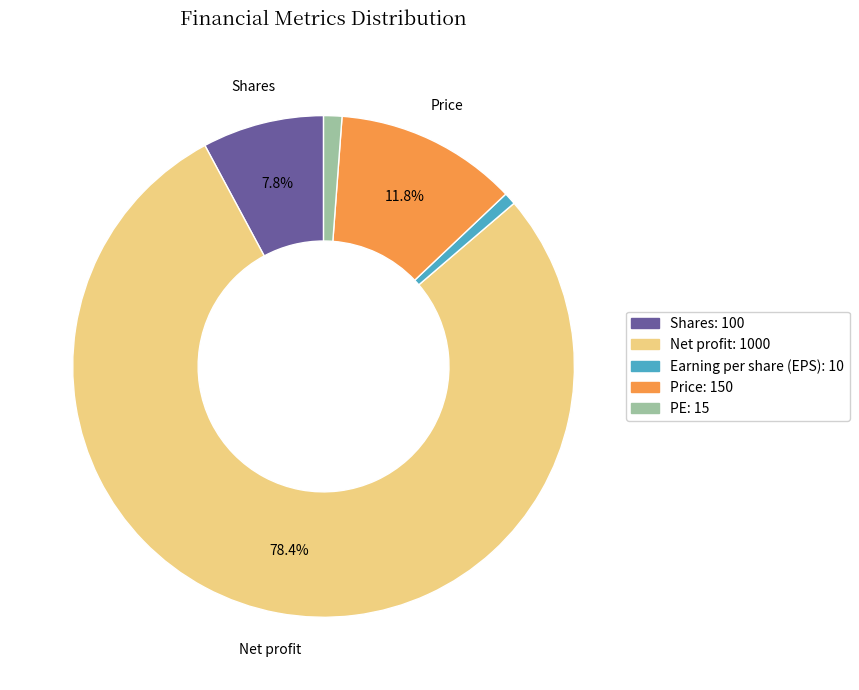

What is the largest slice in the pie chart?

Net profit